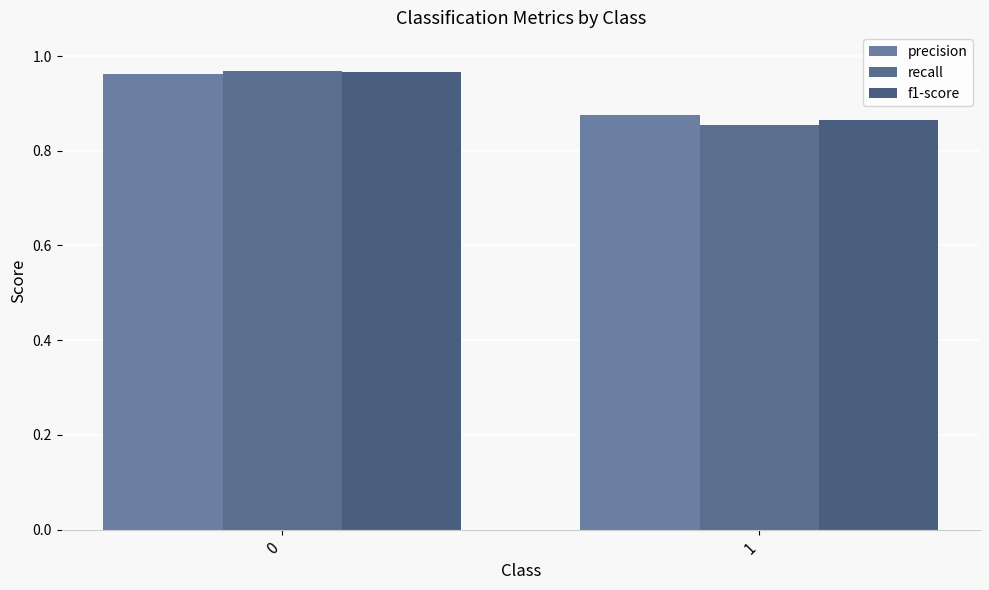

Read the precision value at 1.

0.9